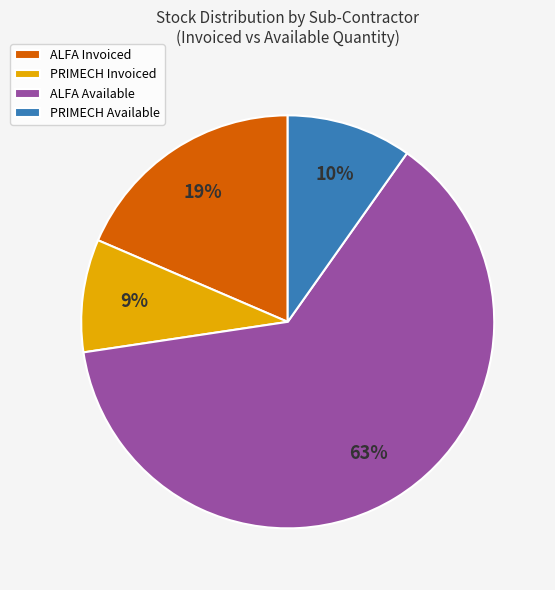

Is the sum of ALFA Invoiced and PRIMECH Available greater than half?

No